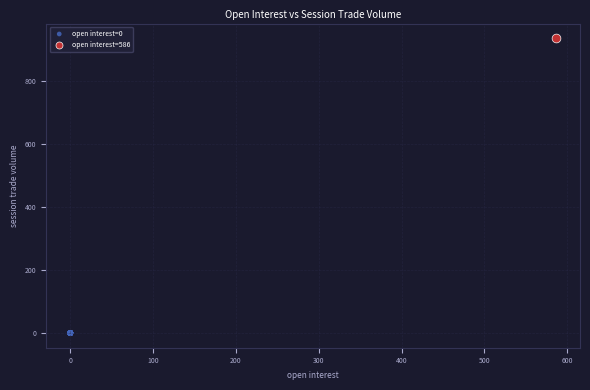

Which series contains the lowest Y value?

open interest=0